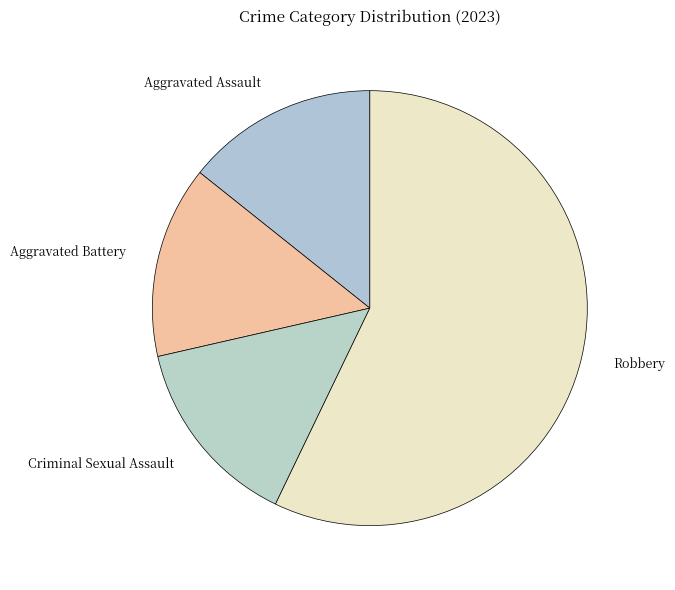

Does any single category account for the majority?

Yes